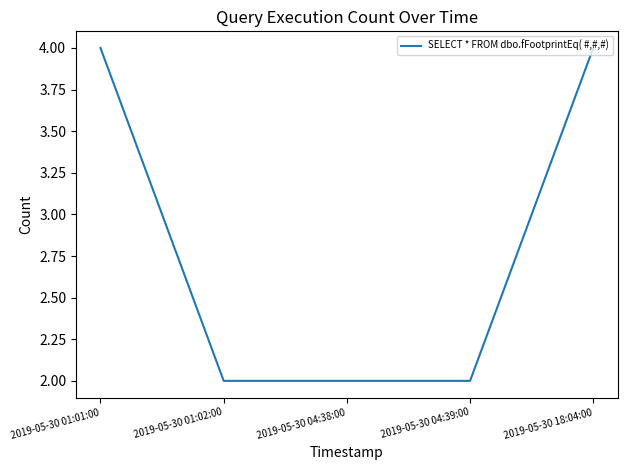

How many lines are shown in the chart?

1